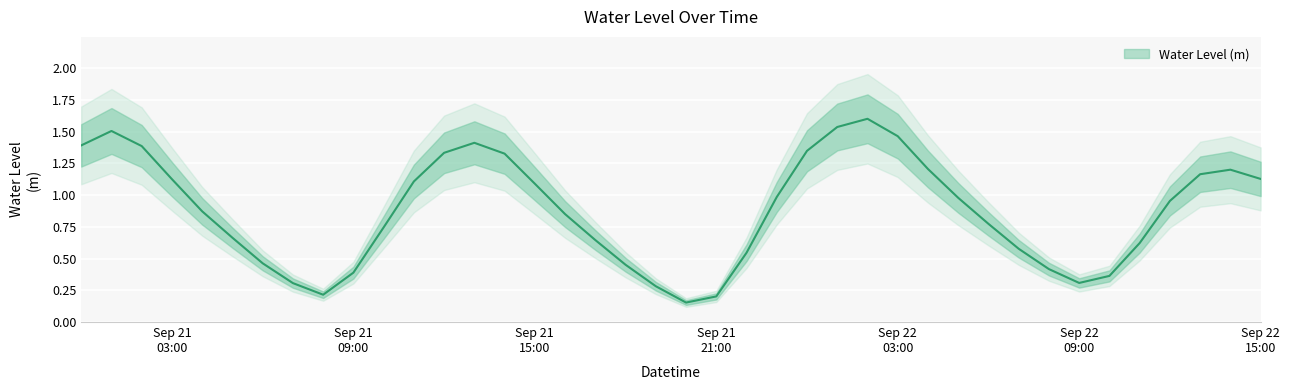

How many interior local valleys (lower than both neighbors) does the data have?

3